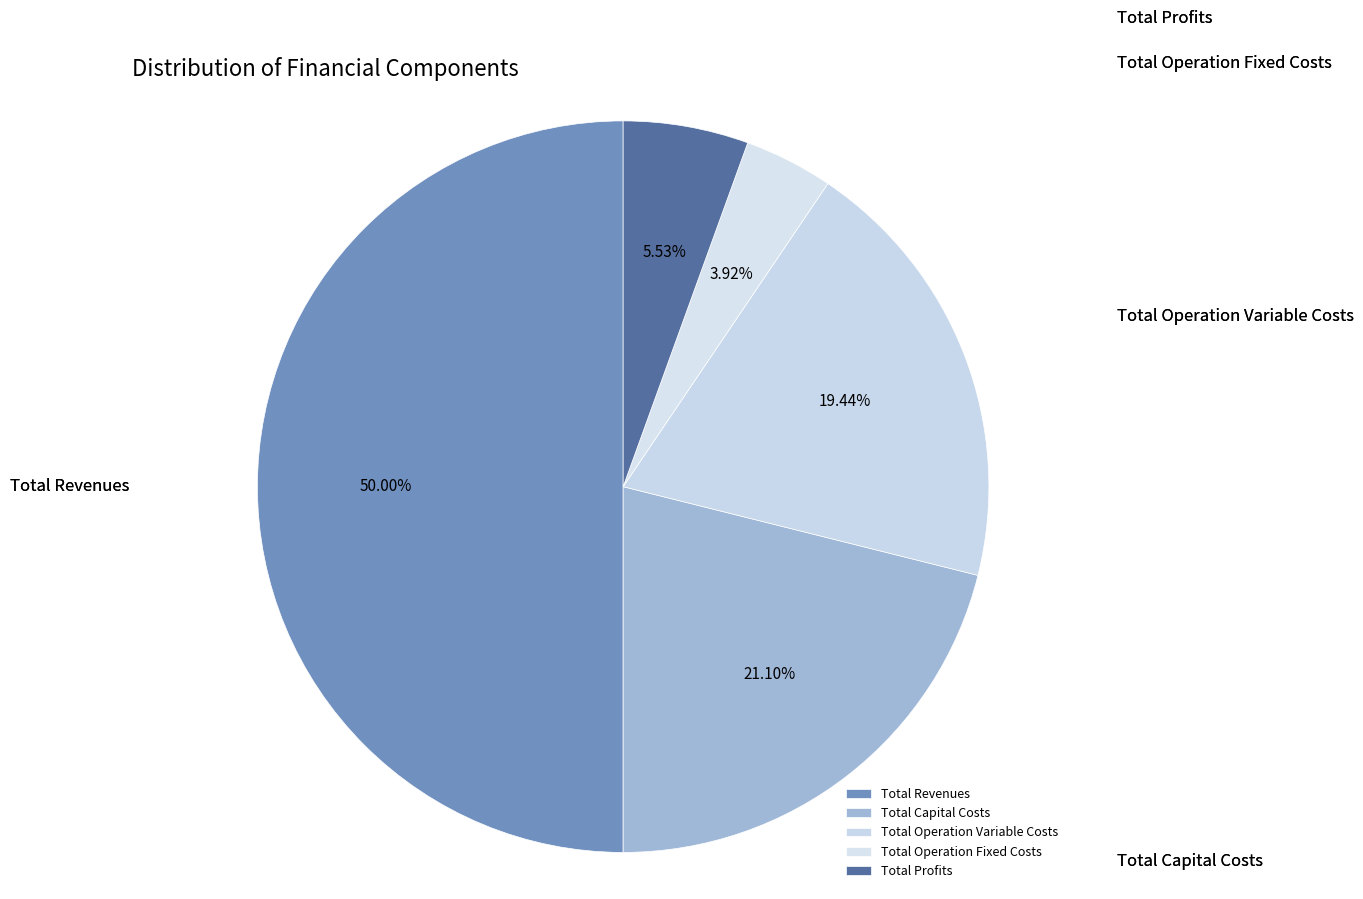

To the nearest percent, what portion does Total Profits represent?

6%